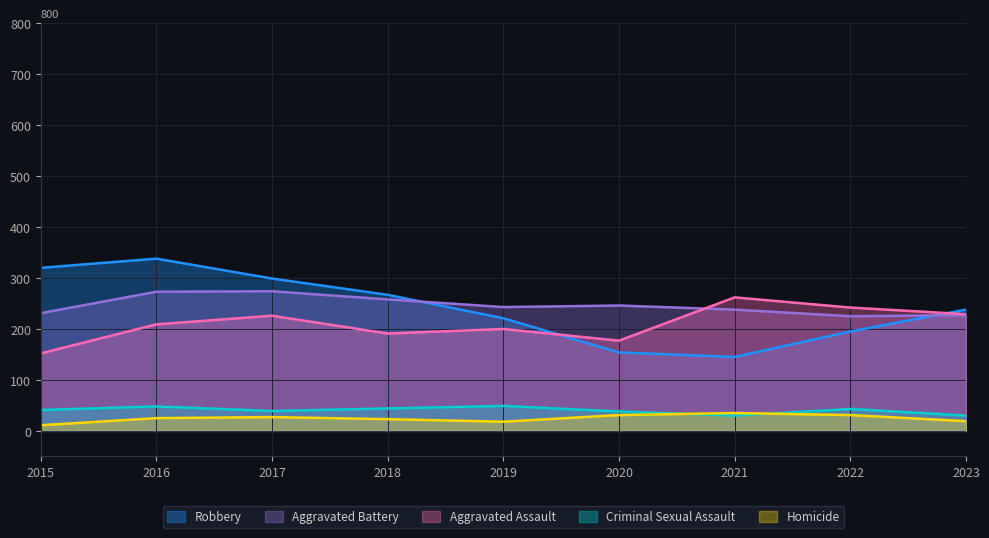

True or false: Homicide has more than 1 interior local peaks.

True